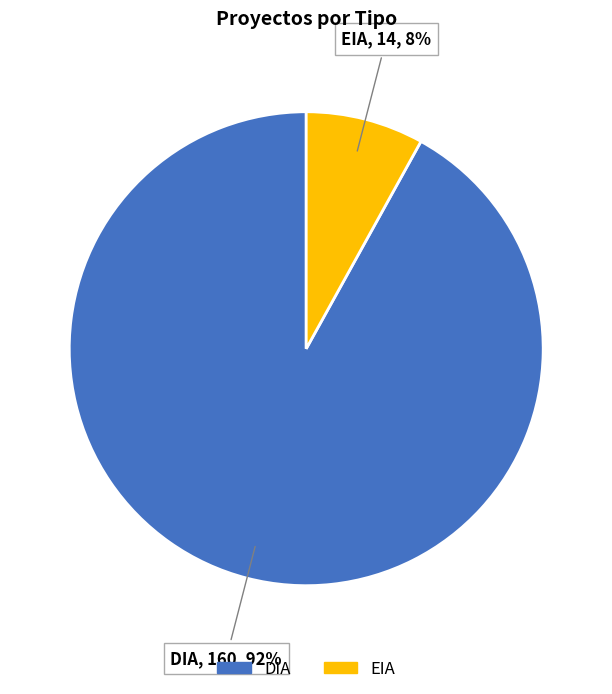

Approximately how many times larger is the value at EIA compared to DIA?

0.1